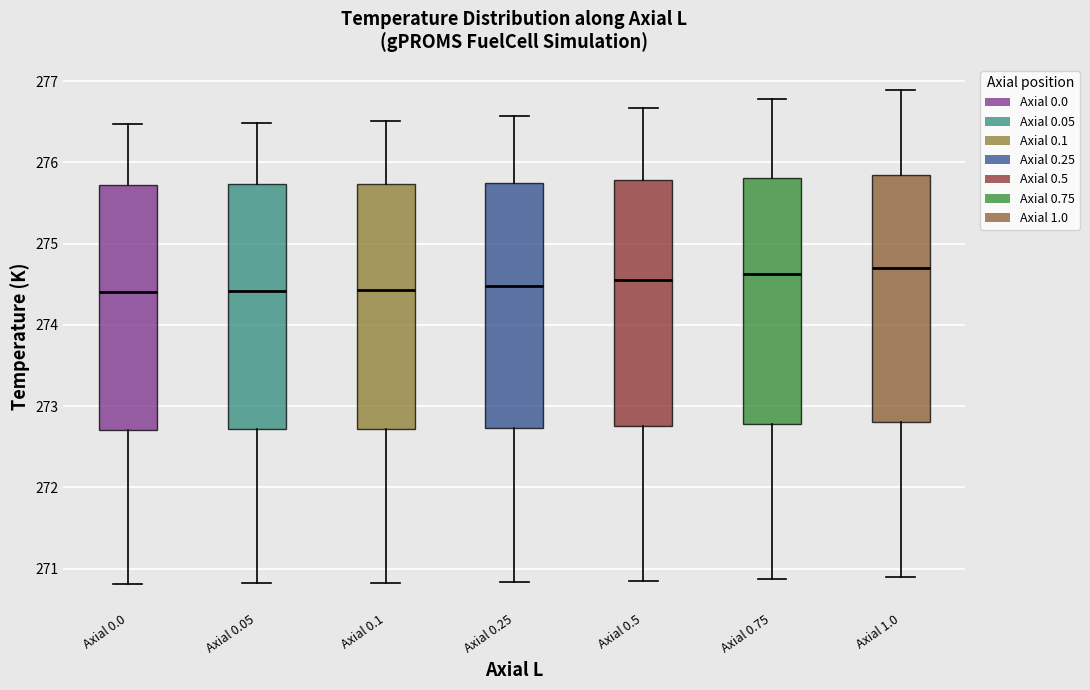

Where does the median line of the box for Axial 0.75 sit on the y-axis? The values are not printed on the chart, so give them approximately, as read against the axis.

274.6